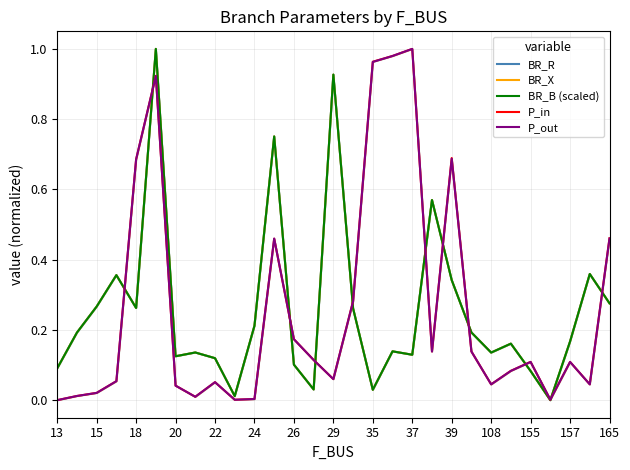

Does the chart have visible grid lines?

Yes